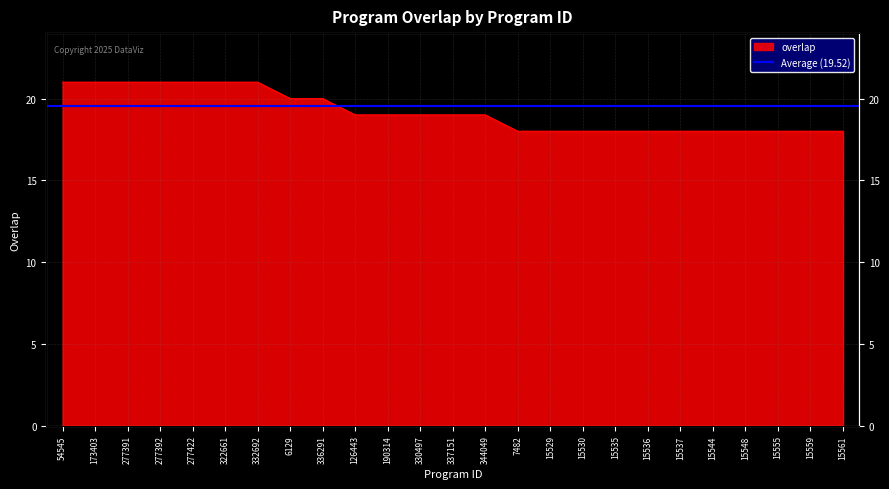

Reading left to right, what are all the values shown in this chart?

21	21	21	21	21	21	21	20	20	19	19	19	19	19	18	18	18	18	18	18	18	18	18	18	18